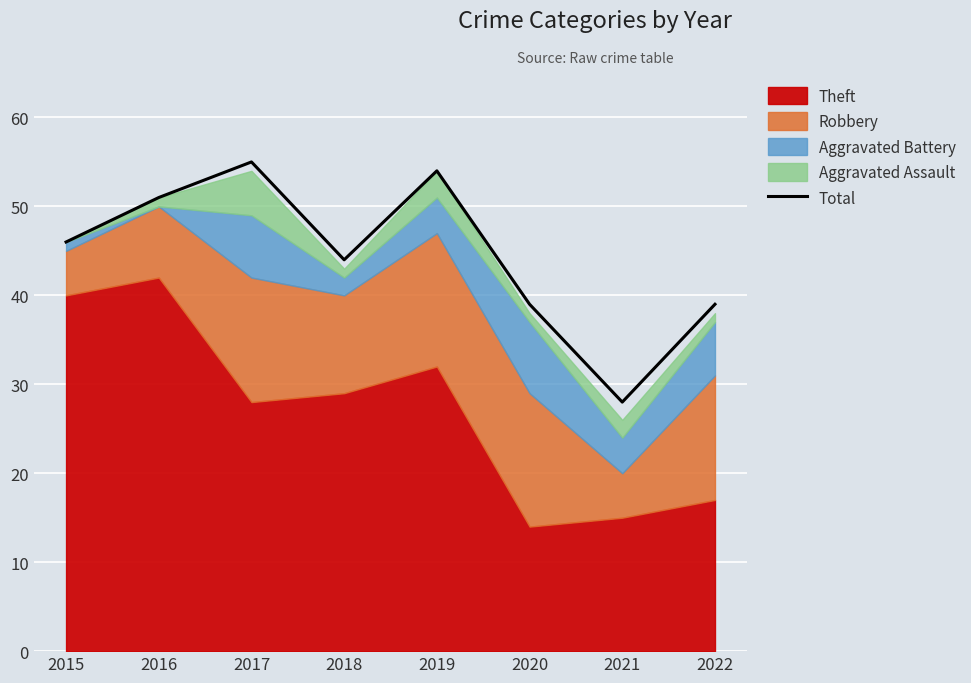

What is the difference between the values at 2020 and 2021?

11